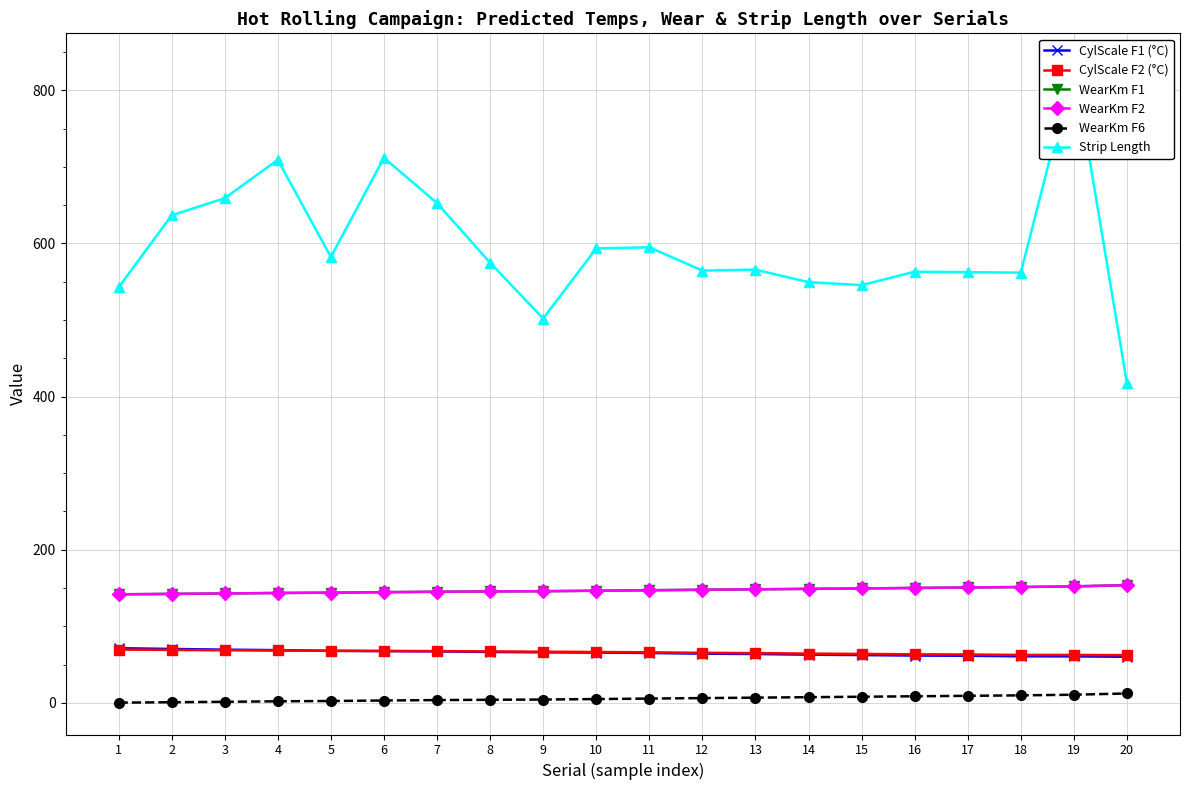

What is the difference between the WearKm F1 values at 1 and 4?

1.7